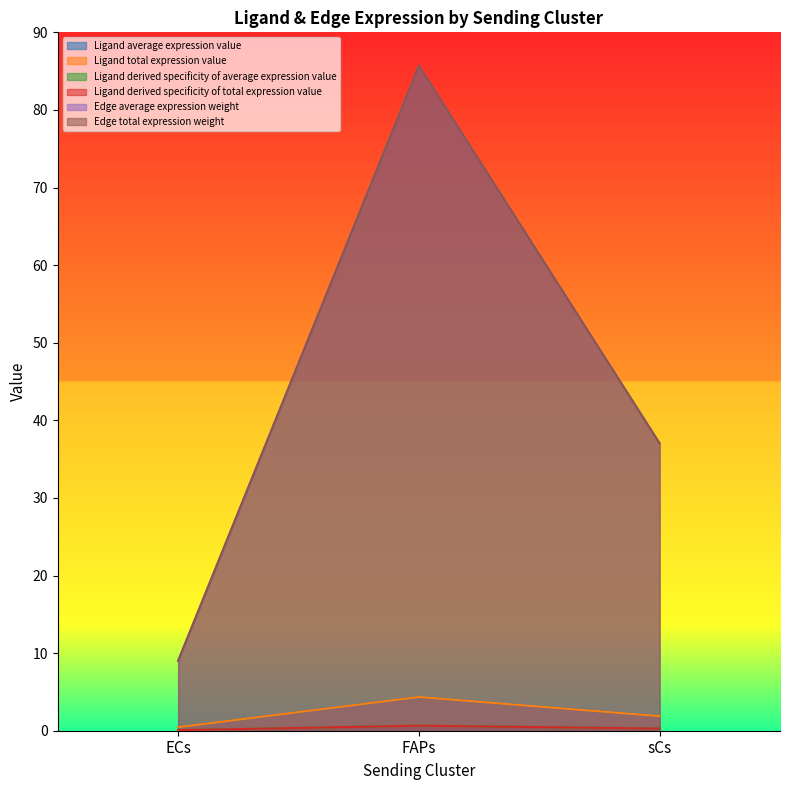

What is the label of the 3rd point from the left?

sCs